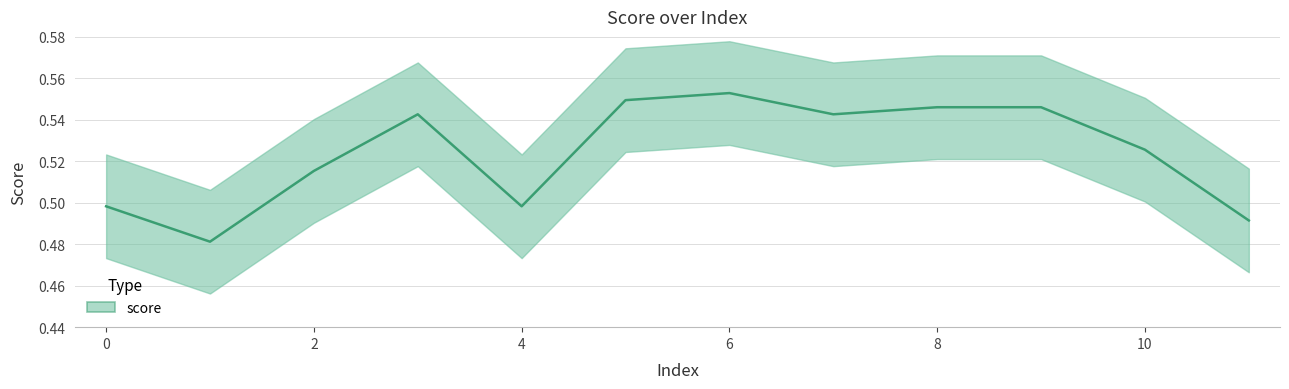

How many points are lower than both their immediate neighbors (excluding endpoints)?

3